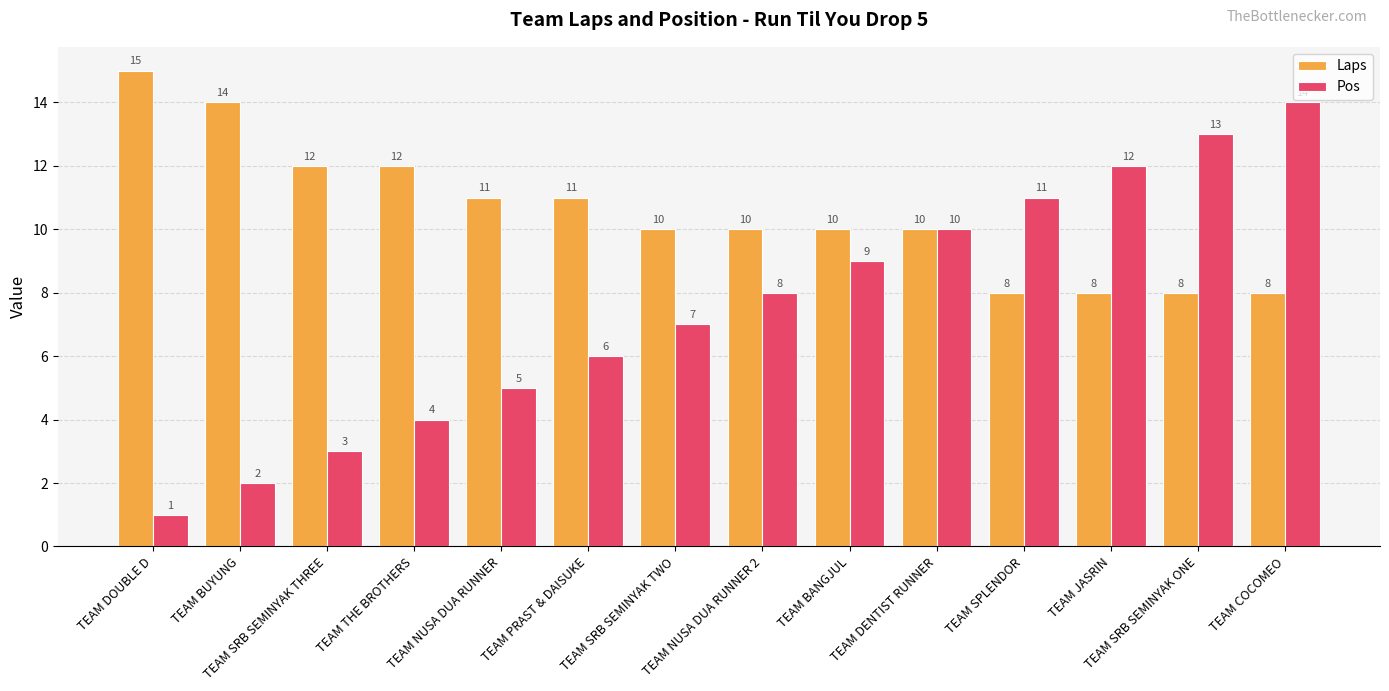

Which series has the widest spread of values?

Pos